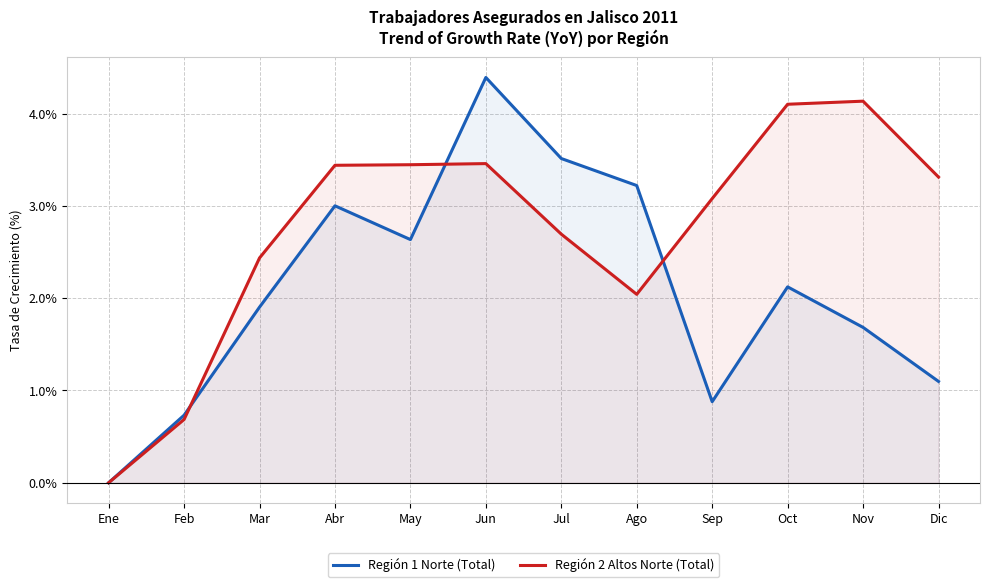

What is the value of the Región 2 Altos Norte (Total) point at the 2nd from the left?

0.7